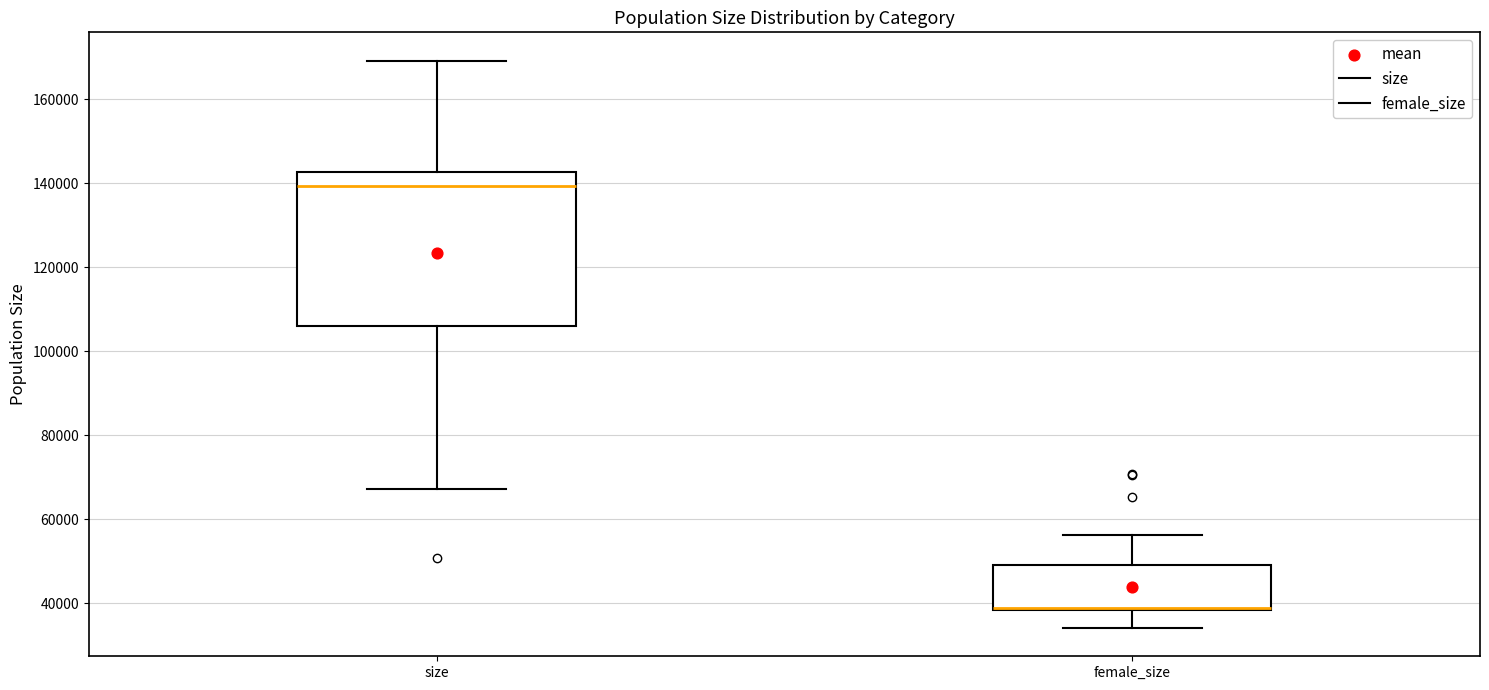

Which box is the tallest, from its lower edge to its upper edge?

size